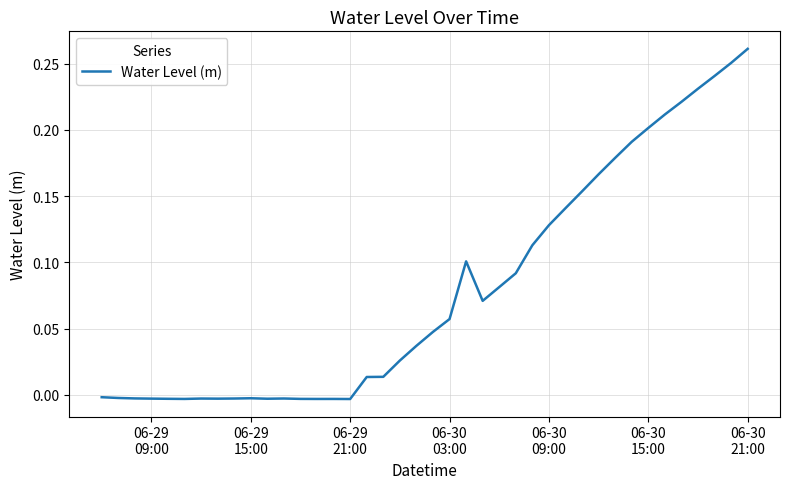

Reading right to left, extract all data points from this chart.

0.3	0.3	0.2	0.2	0.2	0.2	0.2	0.2	0.2	0.2	0.2	0.1	0.1	0.1	0.1	0.1	0.1	0.1	0.1	0.0	0.0	0.0	0.0	0.0	-0.0	-0.0	-0.0	-0.0	-0.0	-0.0	-0.0	-0.0	-0.0	-0.0	-0.0	-0.0	-0.0	-0.0	-0.0	-0.0